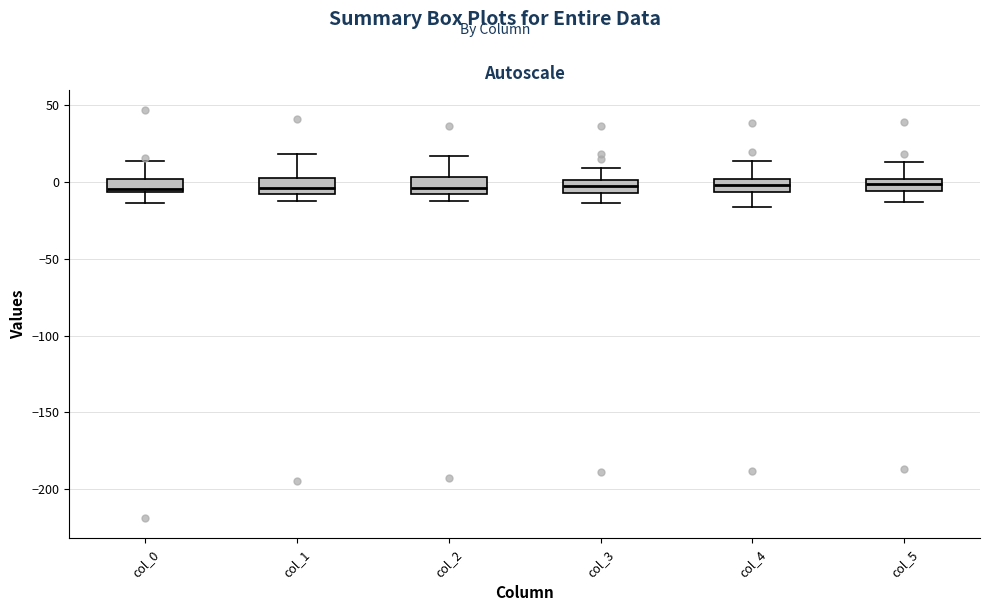

Reading left to right, read every box against the y-axis: the position of its median line, the range the box covers, and the ends of its whiskers. The values are not printed on the chart, so give them approximately, as read against the axis.

col_0: median -5 (just above the box's lower edge), box -5 to 0, whiskers -15 to 15
col_1: median -5, box -10 to 5, whiskers -15 to 20
col_2: median -5, box -10 to 5, whiskers -15 to 15
col_3: median -5 (inside the box), box -5 to 0, whiskers -15 to 10
col_4: median 0 (inside the box), box -5 to 0, whiskers -15 to 15
col_5: median 0 (inside the box), box -5 to 0, whiskers -15 to 15